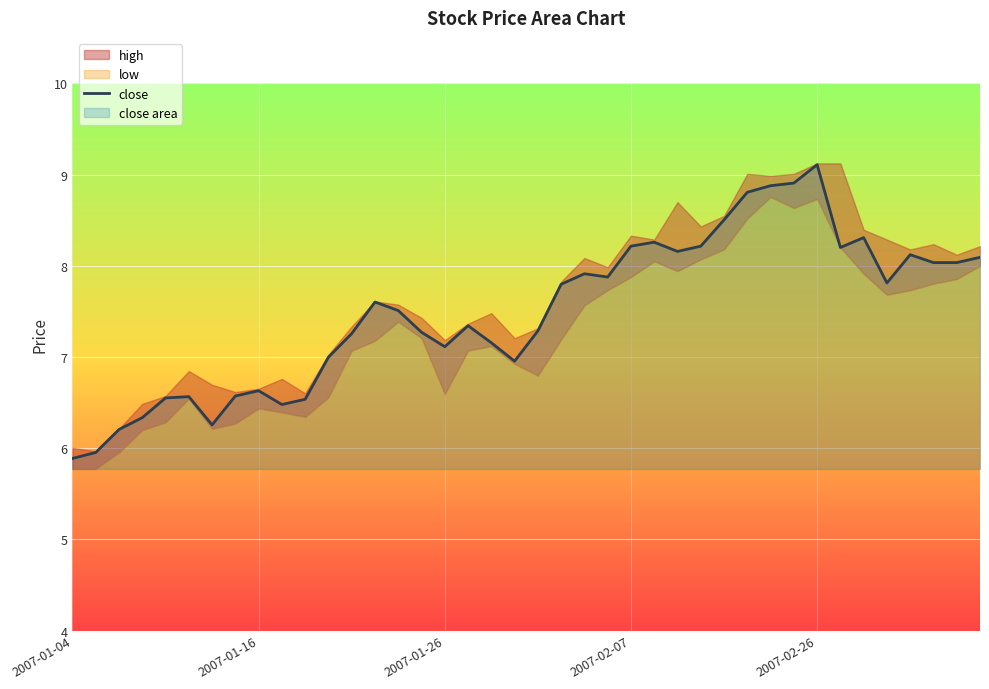

How many data points are less than 7?

13